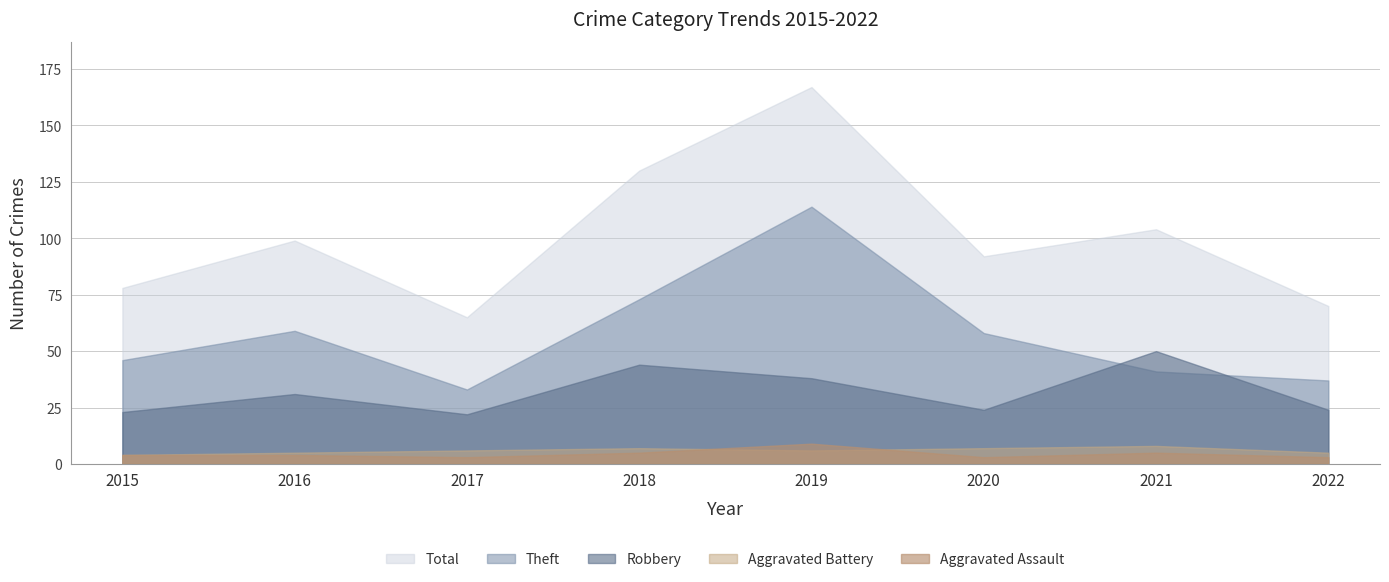

True or false: Aggravated Assault has a value of 5 at 2021.

True